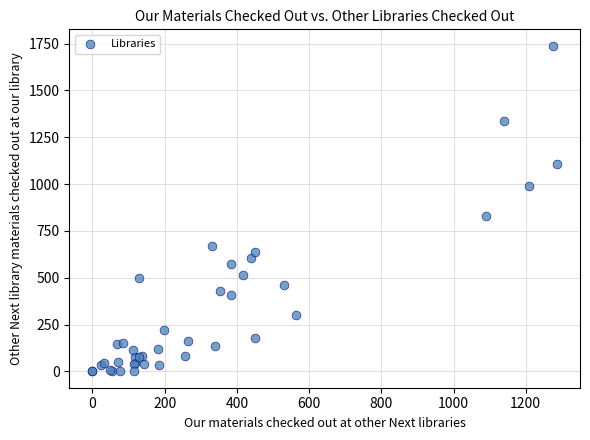

What Y value in the scatter plot is closest to 869?

831